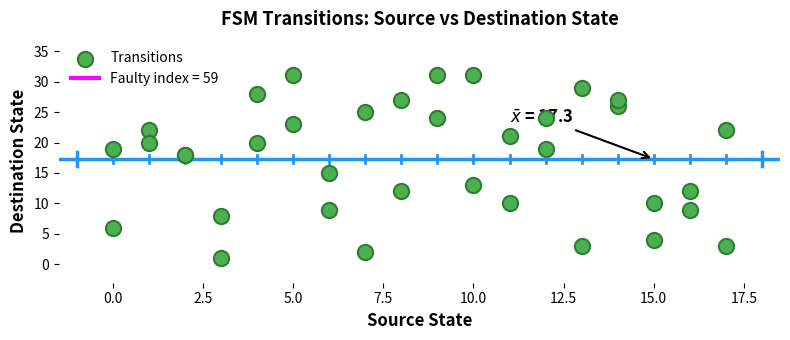

What Y value in the scatter plot is closest to 16?

15